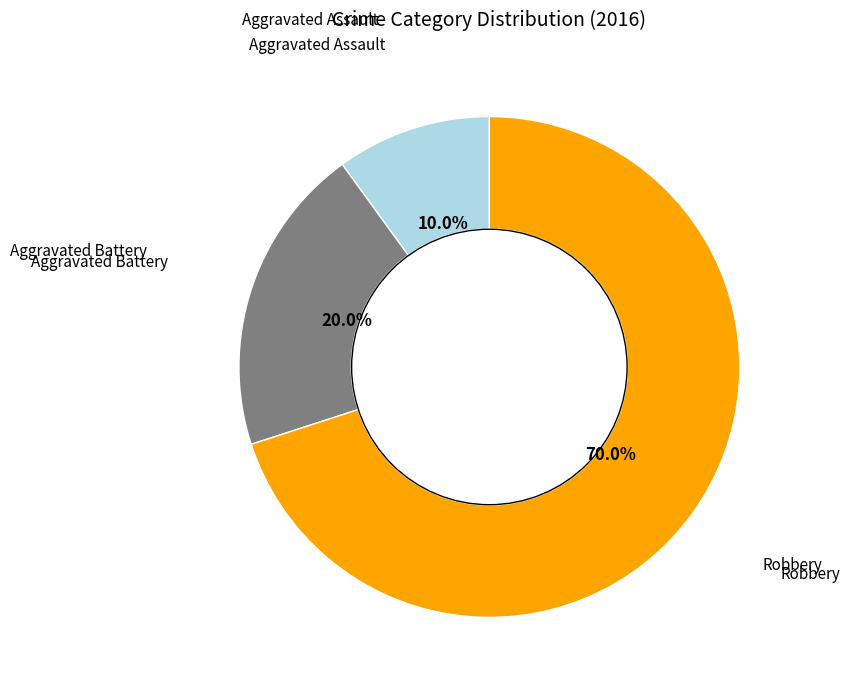

Is there any slice that represents more than half of the pie?

Yes